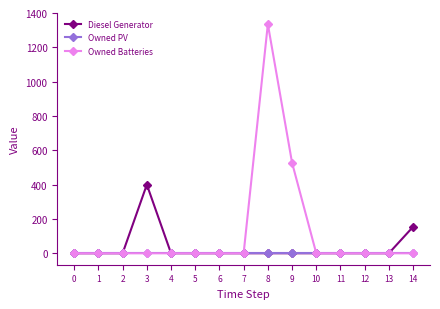

List the series in order of their peak value, lowest first.

Owned PV, Diesel Generator, Owned Batteries